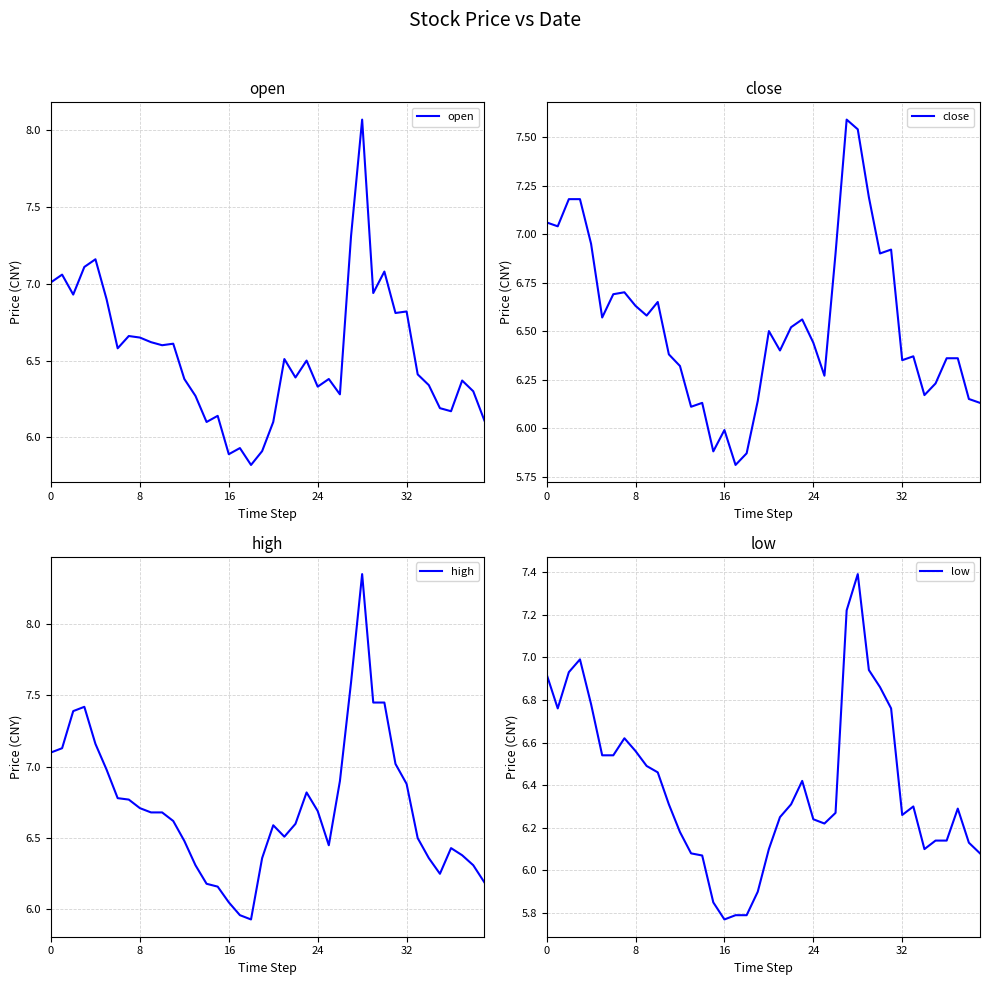

Reading left to right, what are all the values shown in this chart?

open: 7.0	7.1	6.9	7.1	7.2	6.9	6.6	6.7	6.7	6.6	6.6	6.6	6.4	6.3	6.1	6.1	5.9	5.9	5.8	5.9	6.1	6.5	6.4	6.5	6.3	6.4	6.3	7.3	8.1	6.9	7.1	6.8	6.8	6.4	6.3	6.2	6.2	6.4	6.3	6.1
close: 7.1	7.0	7.2	7.2	7.0	6.6	6.7	6.7	6.6	6.6	6.7	6.4	6.3	6.1	6.1	5.9	6.0	5.8	5.9	6.1	6.5	6.4	6.5	6.6	6.4	6.3	6.9	7.6	7.5	7.2	6.9	6.9	6.3	6.4	6.2	6.2	6.4	6.4	6.2	6.1
high: 7.1	7.1	7.4	7.4	7.2	7.0	6.8	6.8	6.7	6.7	6.7	6.6	6.5	6.3	6.2	6.2	6.0	6.0	5.9	6.4	6.6	6.5	6.6	6.8	6.7	6.5	6.9	7.6	8.3	7.5	7.5	7.0	6.9	6.5	6.4	6.2	6.4	6.4	6.3	6.2
low: 6.9	6.8	6.9	7.0	6.8	6.5	6.5	6.6	6.6	6.5	6.5	6.3	6.2	6.1	6.1	5.8	5.8	5.8	5.8	5.9	6.1	6.2	6.3	6.4	6.2	6.2	6.3	7.2	7.4	6.9	6.9	6.8	6.3	6.3	6.1	6.1	6.1	6.3	6.1	6.1